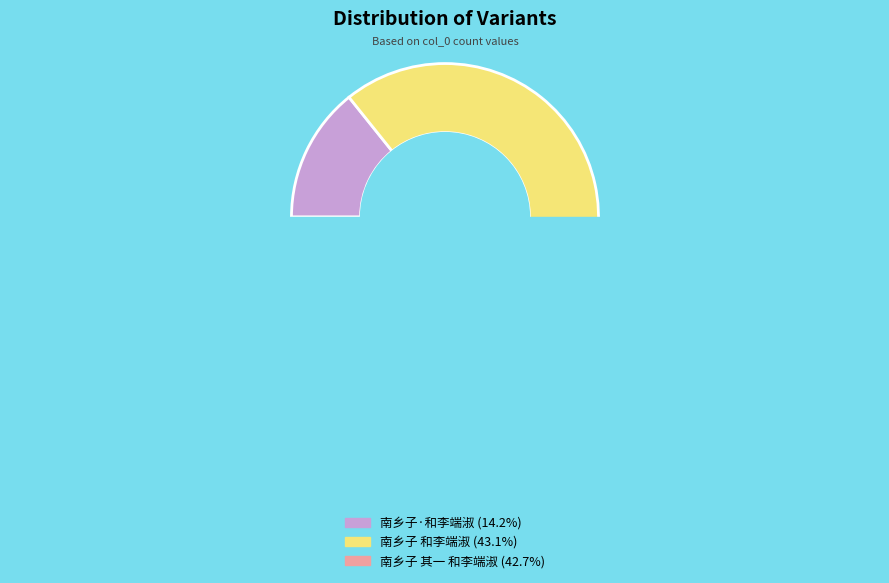

Is the sum of 南乡子·和李端淑 and 南乡子 其一 和李端淑 greater than half?

Yes